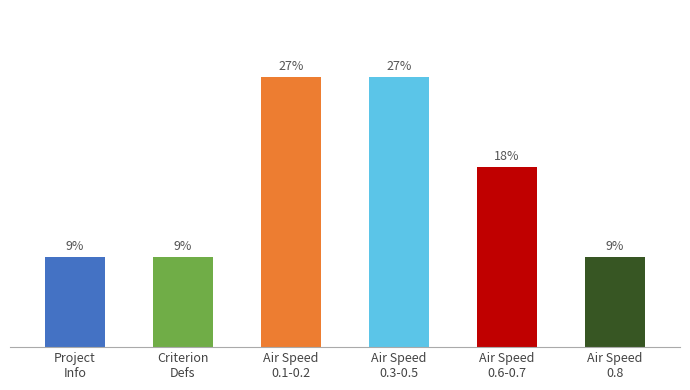

Approximately how many times larger is the value at Air Speed
0.8 compared to Air Speed
0.1-0.2?

0.3